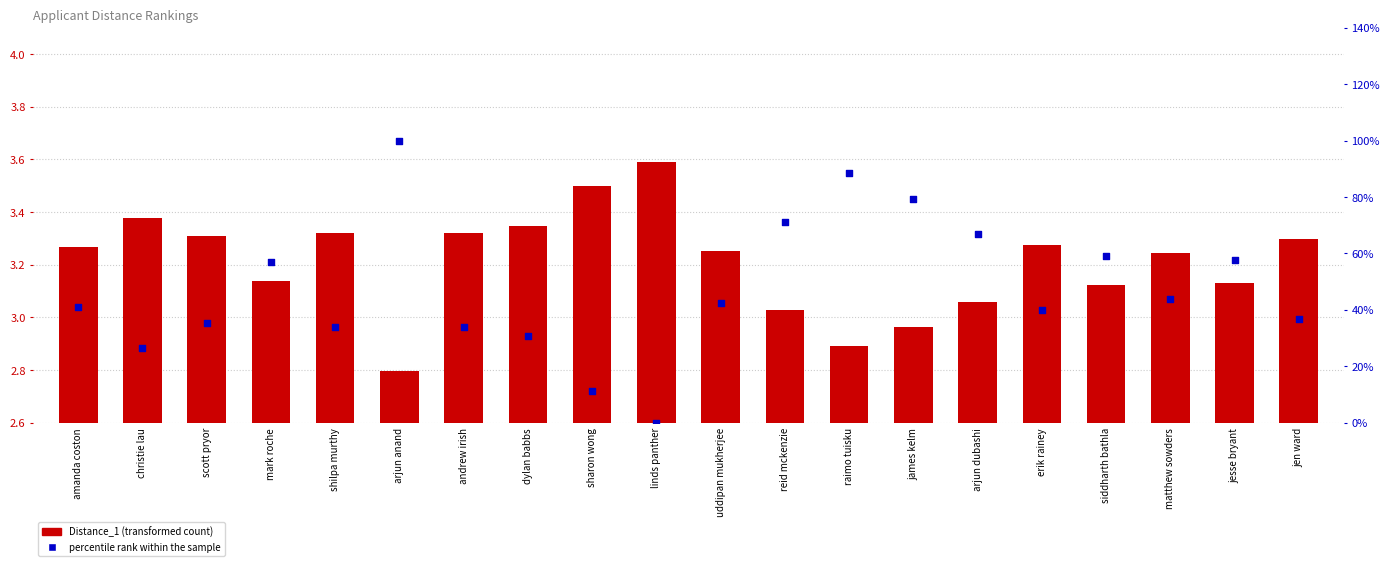

At which category is the sum across all series the highest?

arjun anand